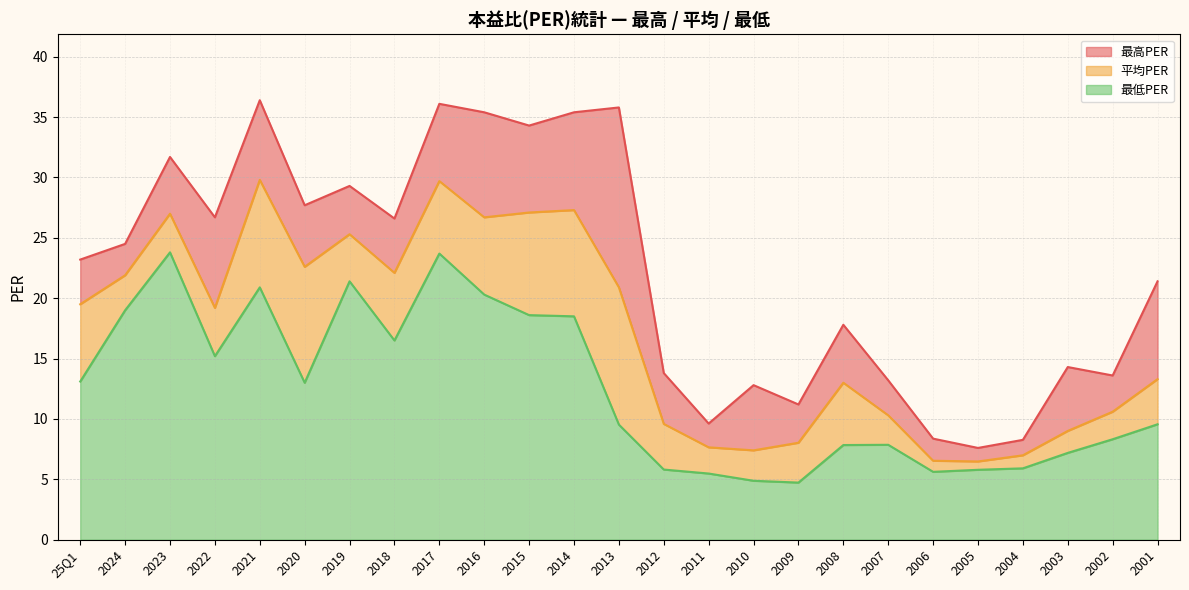

Does the chart have visible grid lines?

Yes